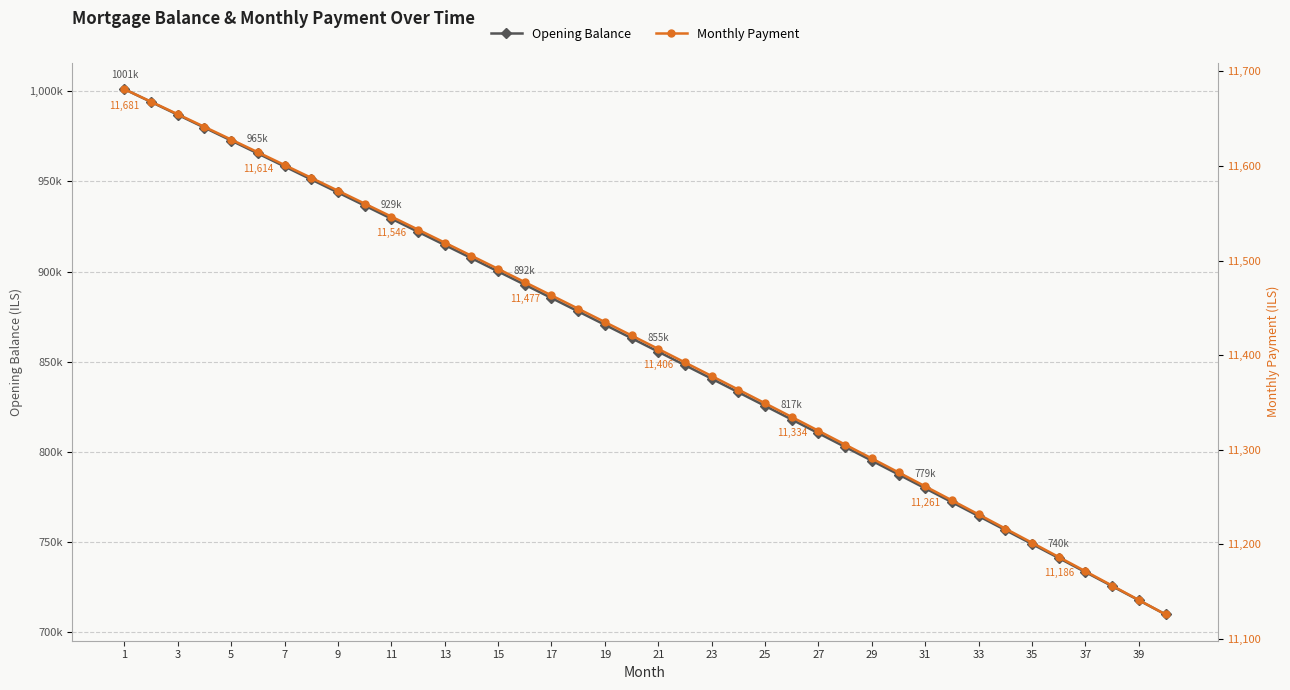

Reading left to right, what are all the values shown in this chart?

Opening Balance: 1001250.0	994147.4	987025.4	979884.2	972723.5	965543.3	958343.7	951124.6	943886.0	936627.8	929349.9	922052.4	914735.2	907398.2	900041.5	892665.0	885268.7	877852.4	870416.2	862960.1	855483.9	847987.8	840471.5	832935.1	825378.6	817801.9	810204.9	802587.7	794950.2	787292.3	779614.1	771915.4	764196.2	756456.6	748696.4	740915.6	733114.2	725292.1	717449.3	709585.8
Monthly Payment: 11681.2	11668.0	11654.7	11641.4	11628.0	11614.5	11601.0	11587.5	11573.8	11560.2	11546.5	11532.7	11518.9	11505.0	11491.1	11477.1	11463.1	11449.0	11434.9	11420.7	11406.5	11392.2	11377.8	11363.4	11349.0	11334.5	11319.9	11305.3	11290.6	11275.9	11261.1	11246.3	11231.4	11216.4	11201.4	11186.4	11171.3	11156.1	11140.9	11125.6